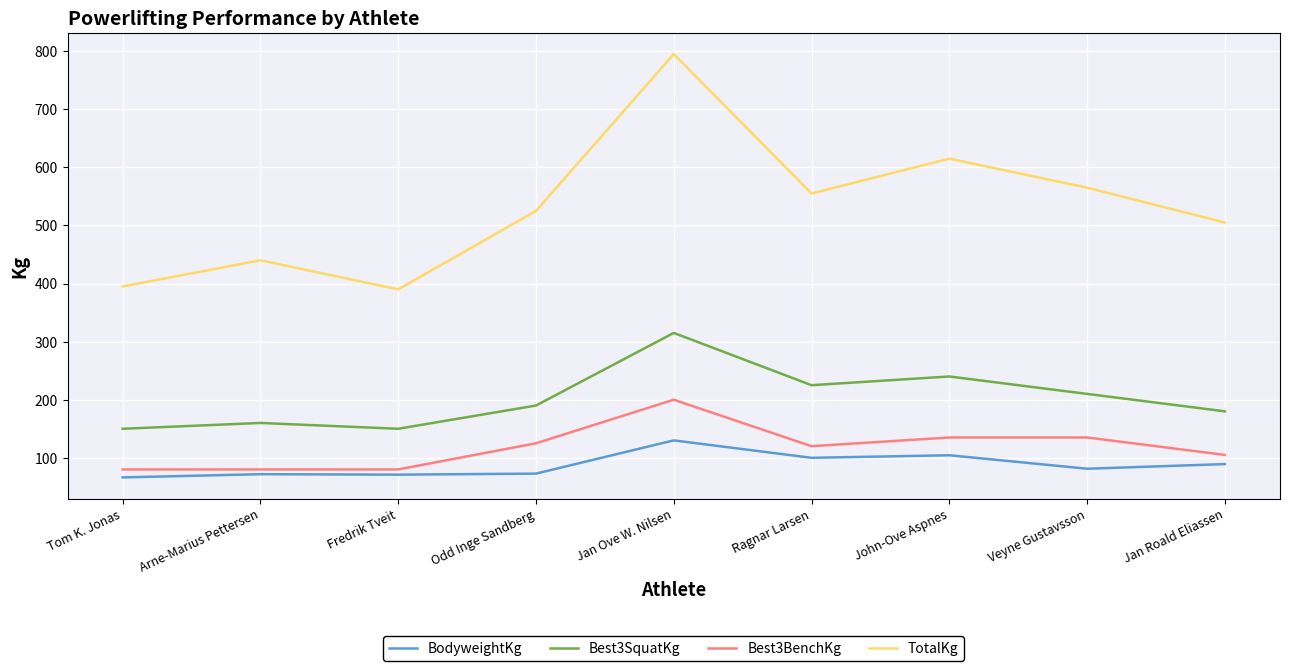

Which series has the largest total across all categories?

TotalKg